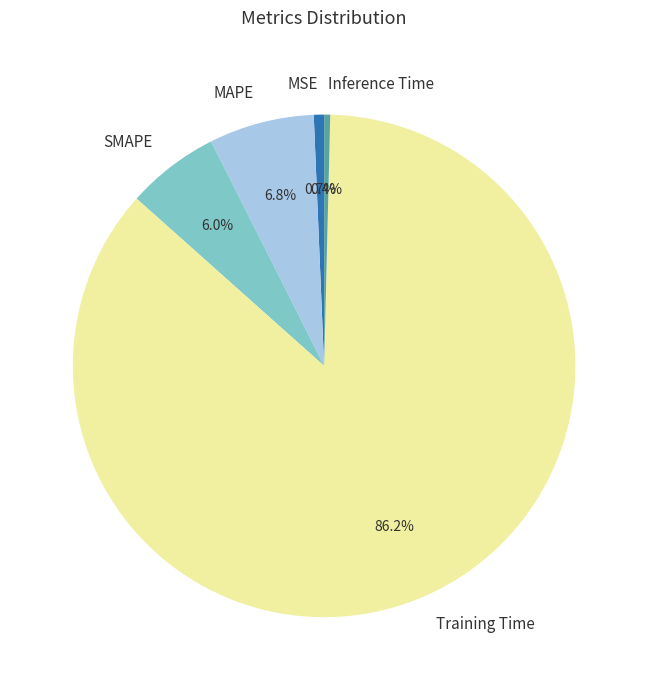

Does MAPE represent more than half of the total?

No